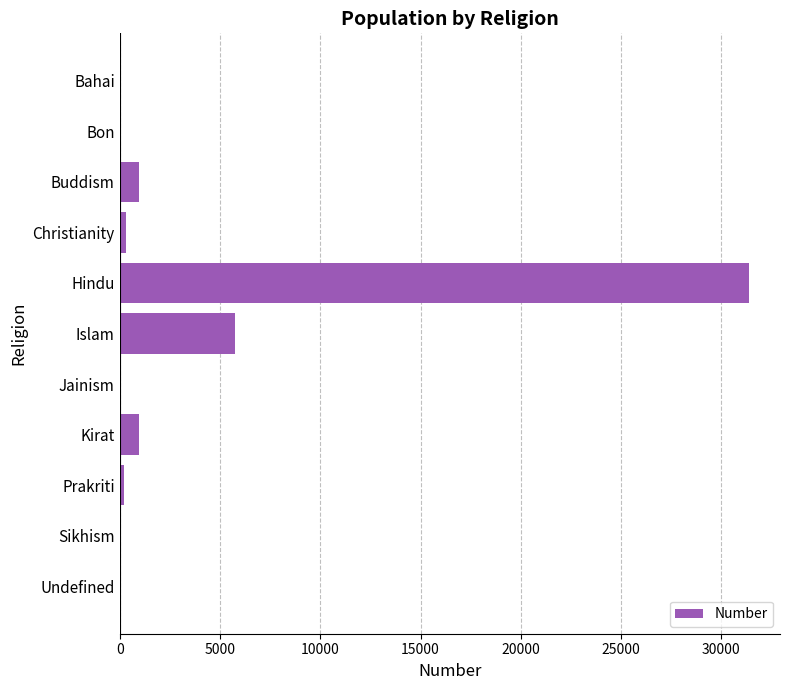

What is the sum of the values at Hindu and Jainism?

31355